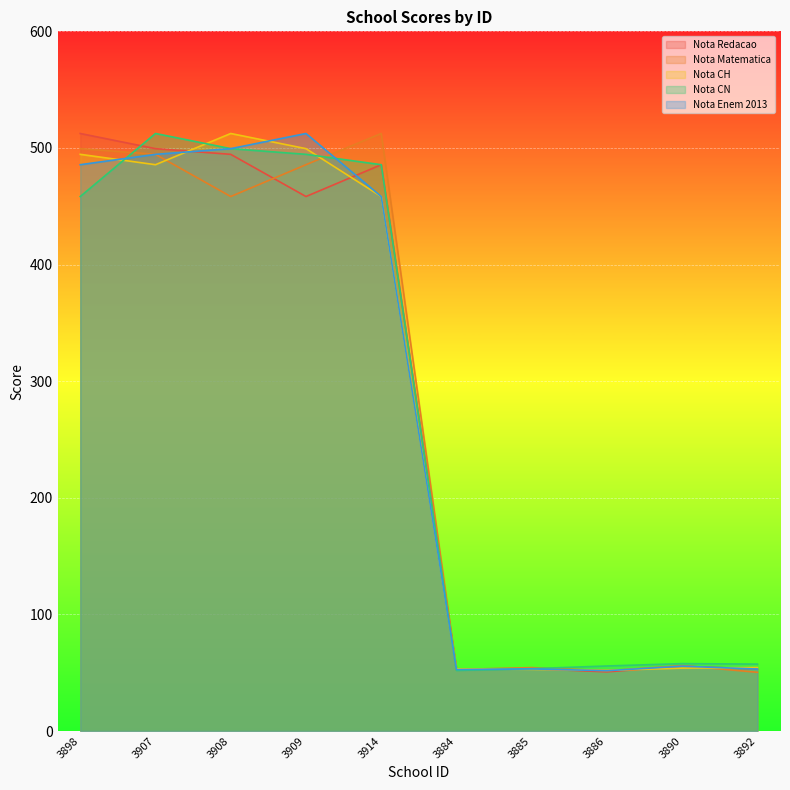

Where do Nota Redacao and Nota Enem 2013 first cross each other?

3907 and 3908